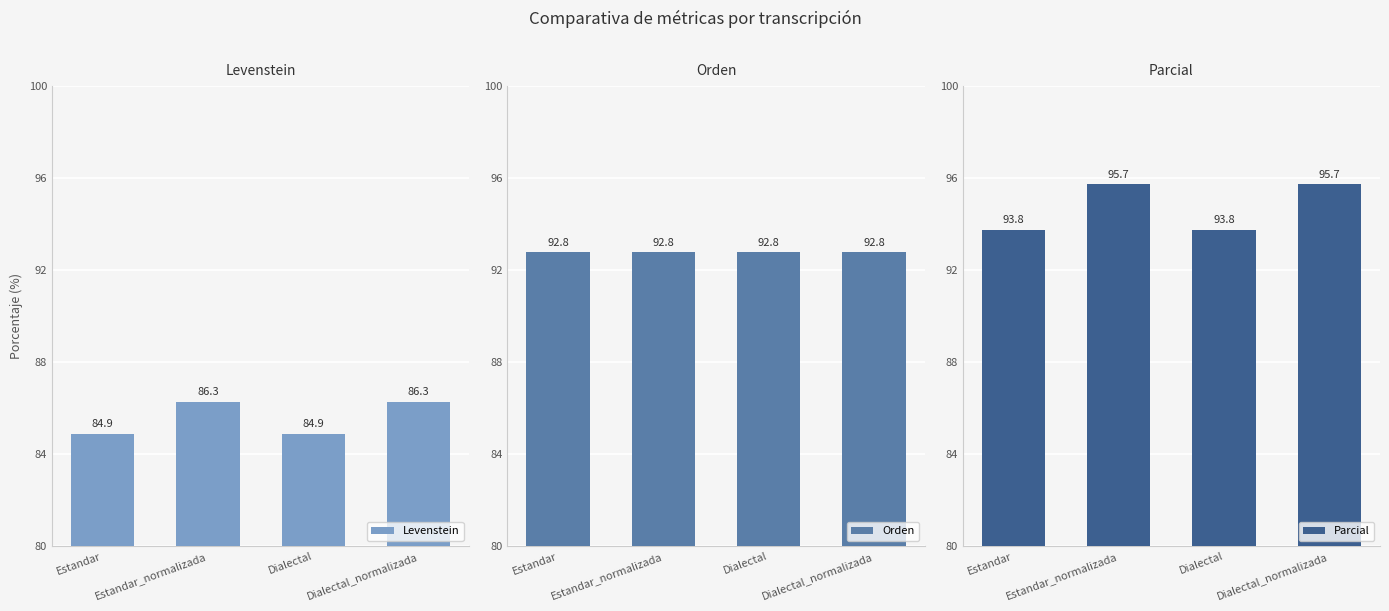

Reading right to left, what are all the values shown in this chart?

Levenstein: 86.3	84.9	86.3	84.9
Orden: 92.8	92.8	92.8	92.8
Parcial: 95.7	93.8	95.7	93.8